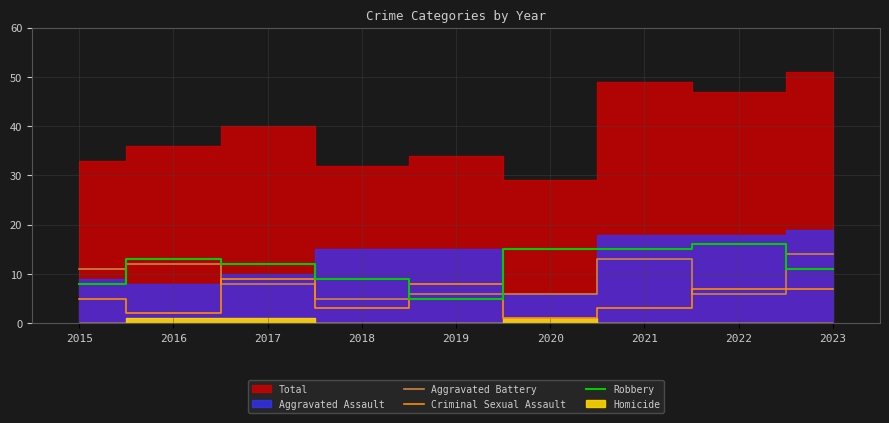

Read the Criminal Sexual Assault value at 2022.

7